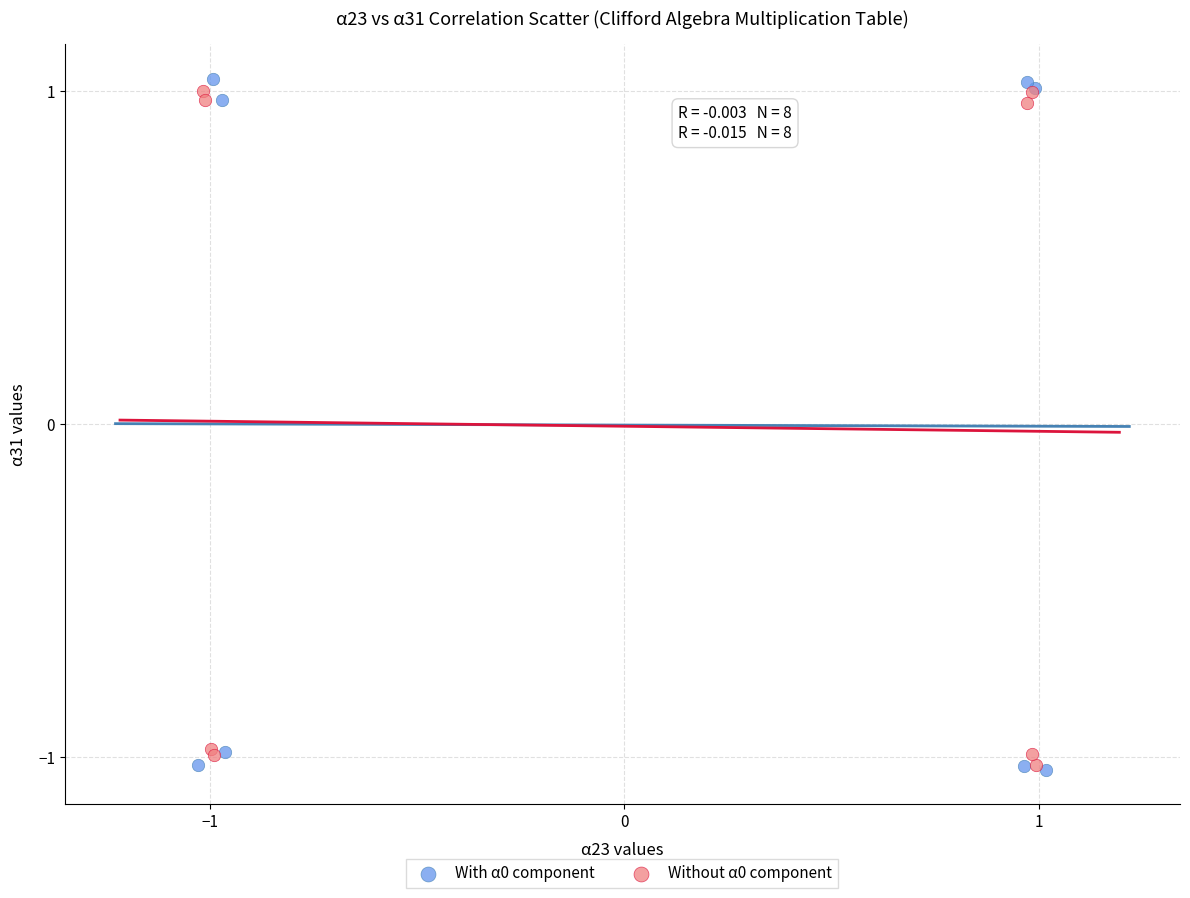

What are all the series names shown in the legend?

With α0 component, Without α0 component